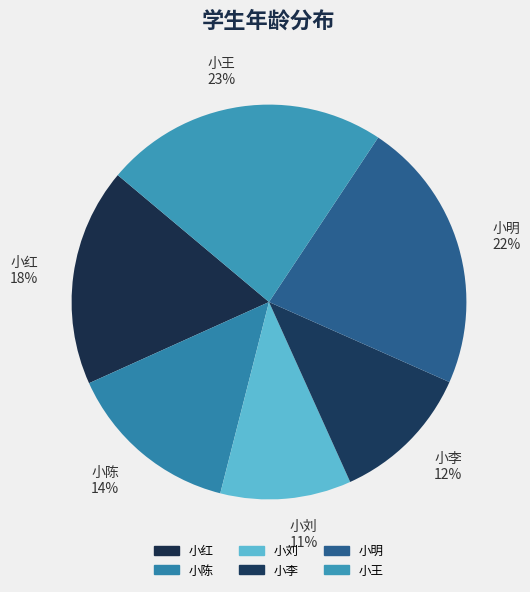

To the nearest percent, what portion does 小刘 represent?

11%